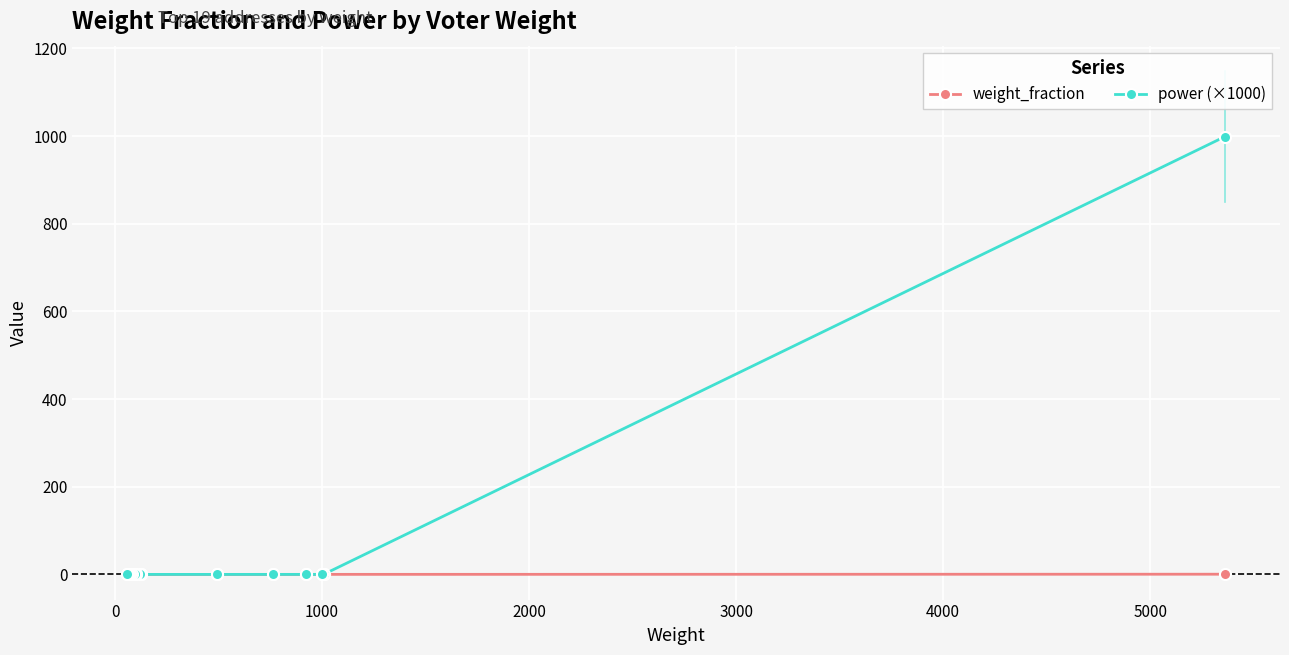

What is the sum of all power (×1000) values?

999.6